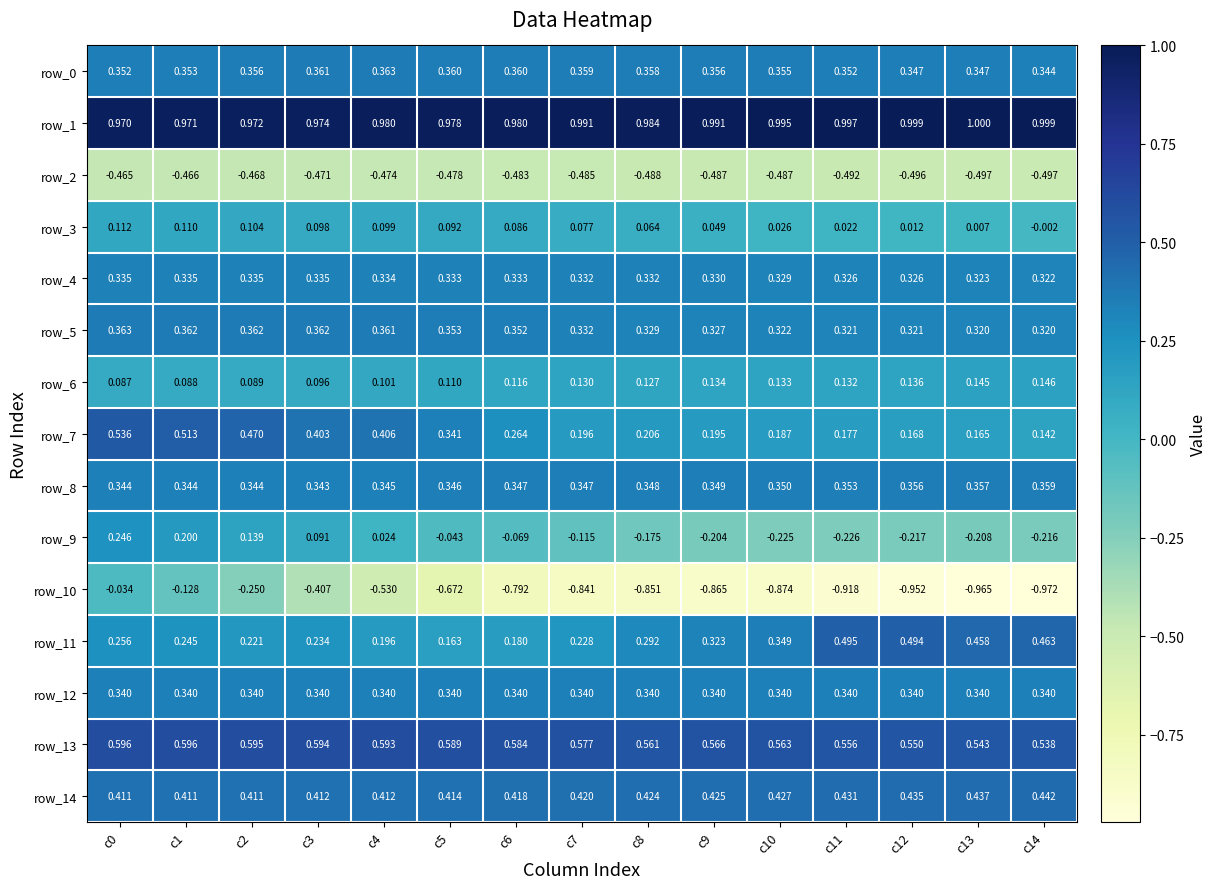

Is the value of row_6 at c9 greater than the value of row_7 at c2?

No